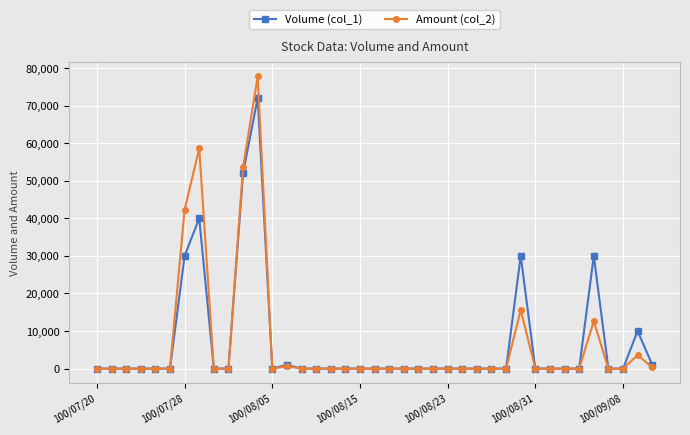

True or false: Amount (col_2) has more than 0 interior local peaks.

True